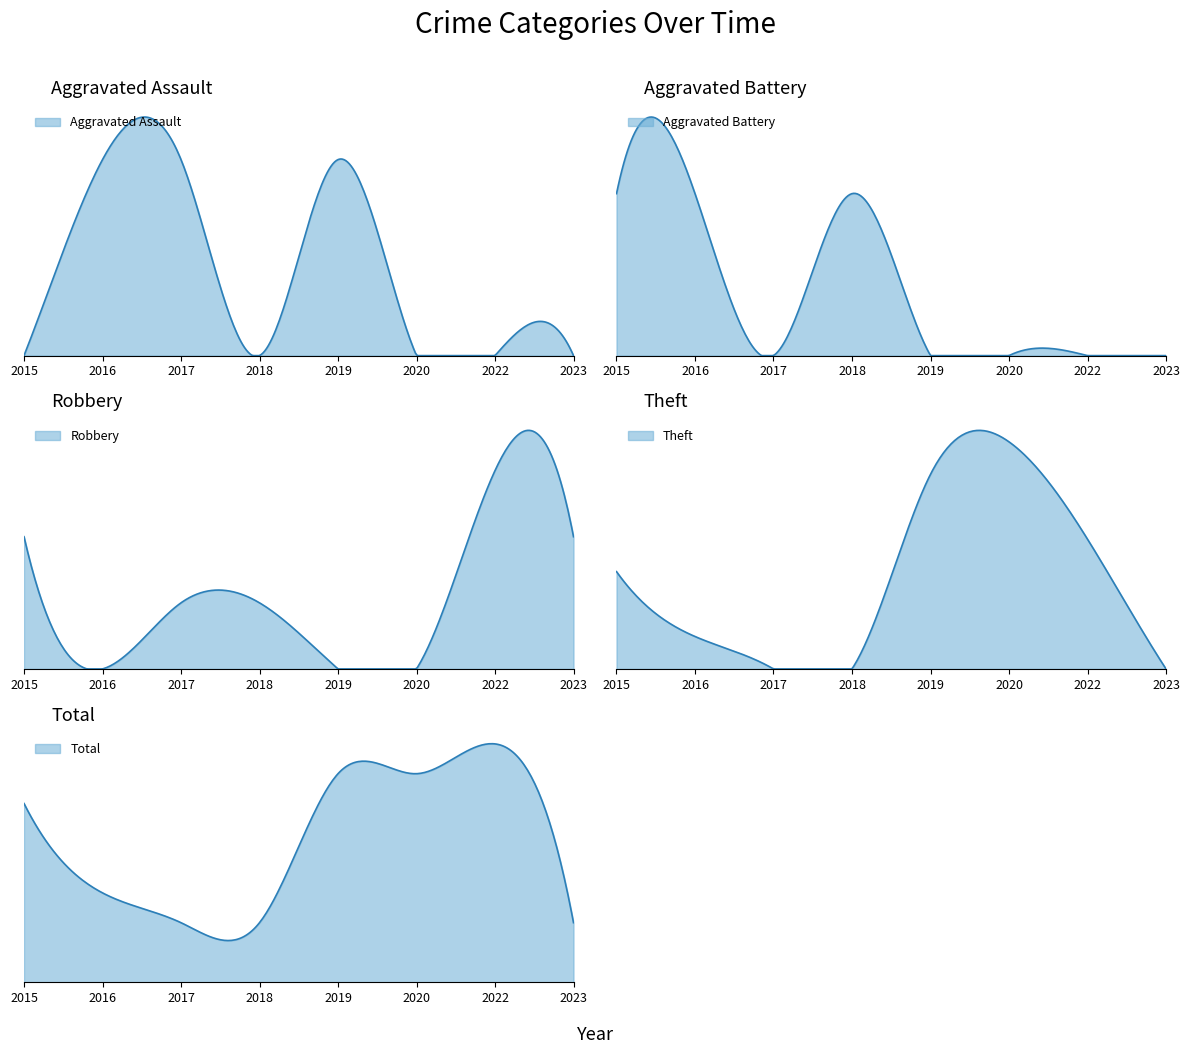

At how many categories does at least one series exceed 7?

1